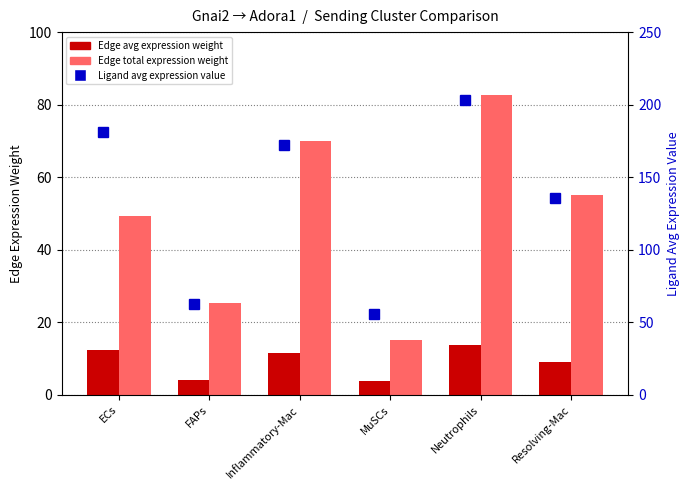

What is the maximum value for Edge total expression weight?

82.8